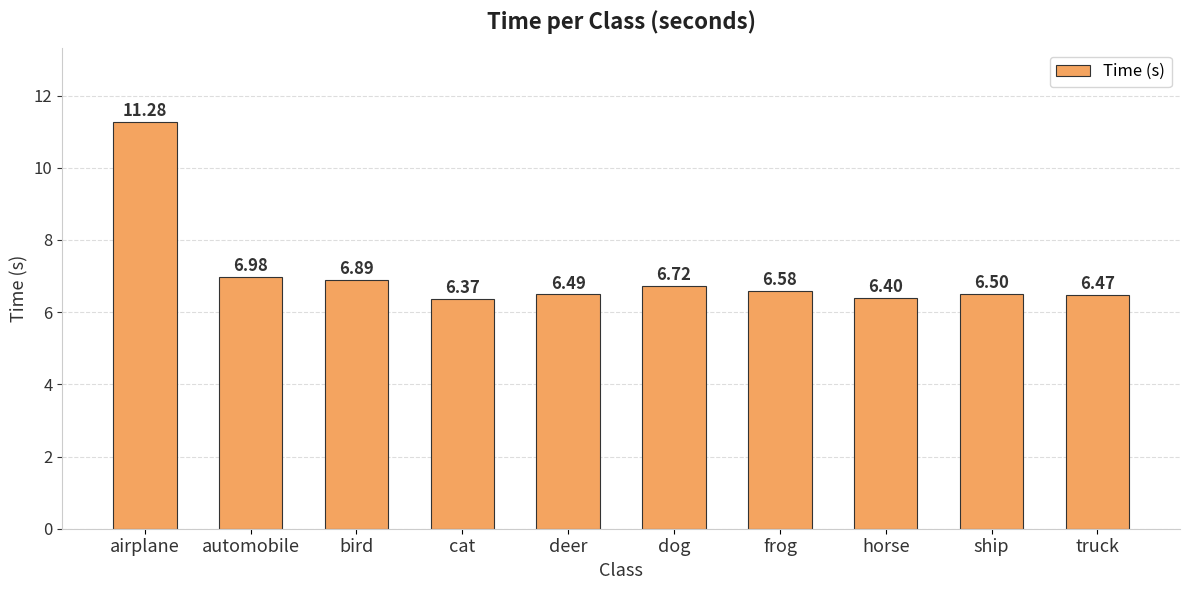

Read the value at cat.

6.4